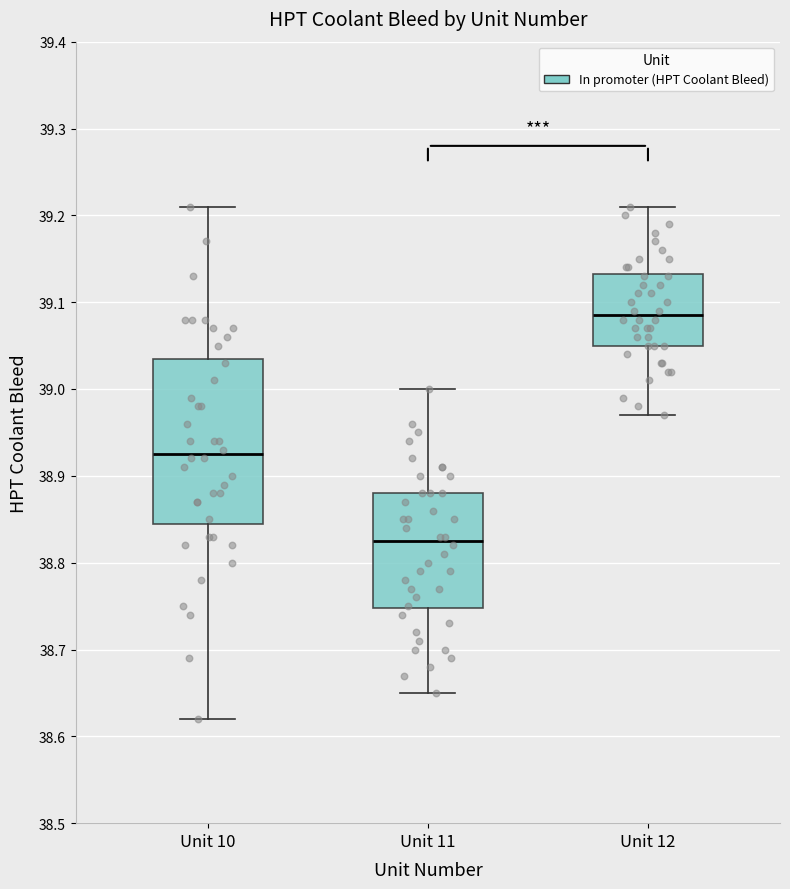

Comparing the boxes themselves (not the whiskers), which one is the tallest?

Unit 10